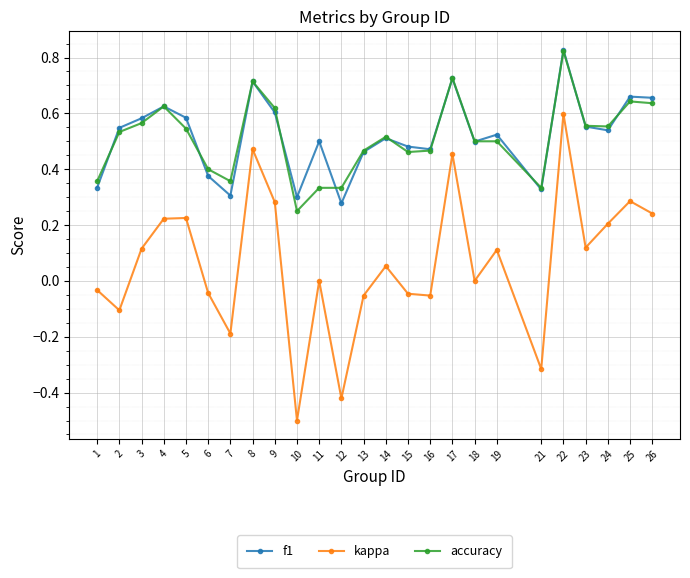

What is the value of the kappa point at the 7th from the left?

-0.2